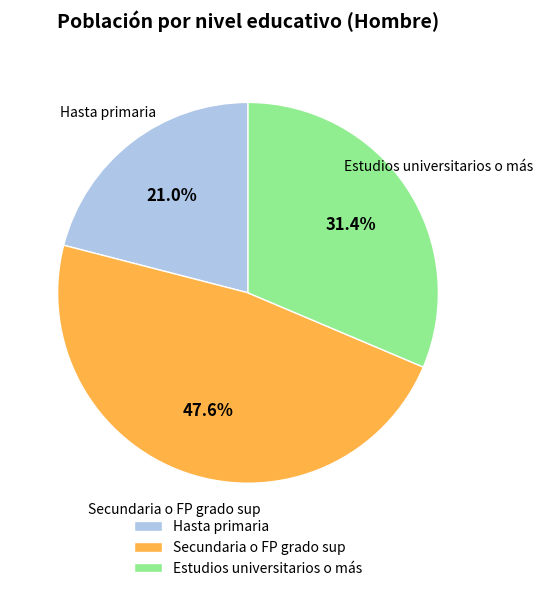

Is the sum of Estudios universitarios o más and Hasta primaria greater than half?

Yes